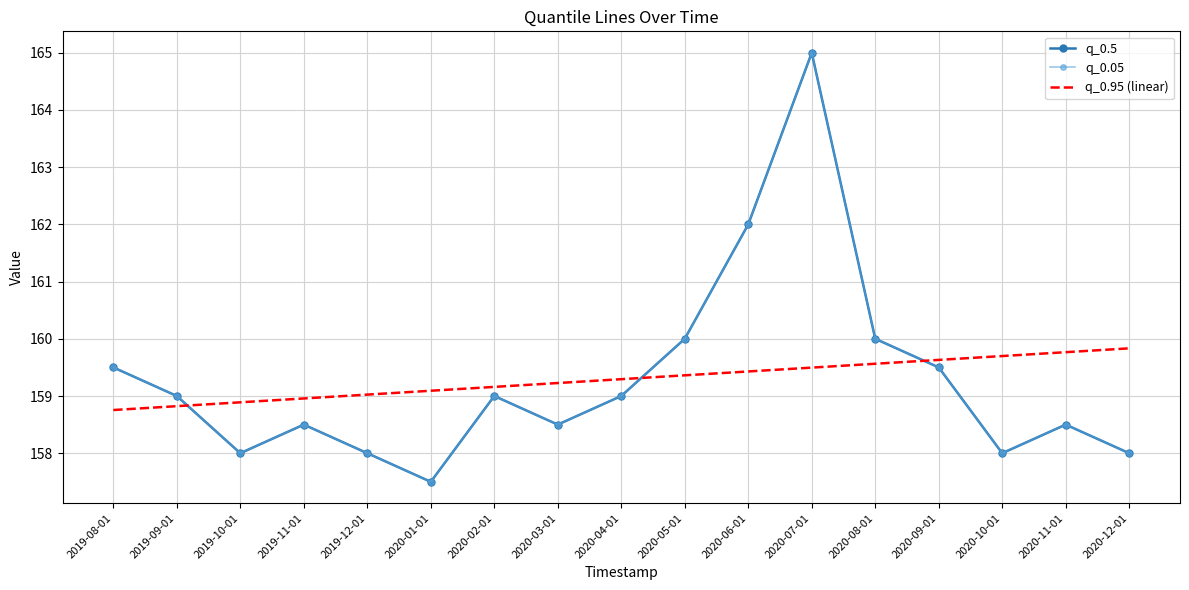

How many data points does each series have?

17